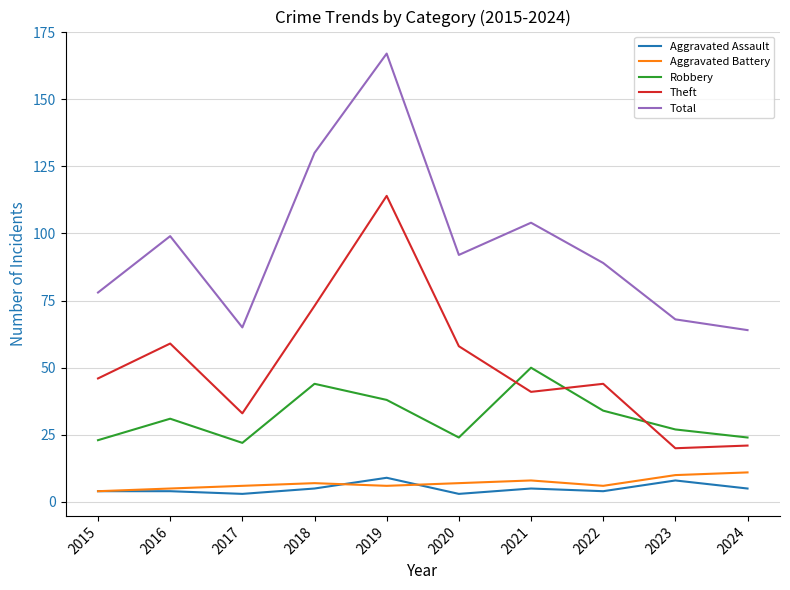

What is the average value of the Total series?

96